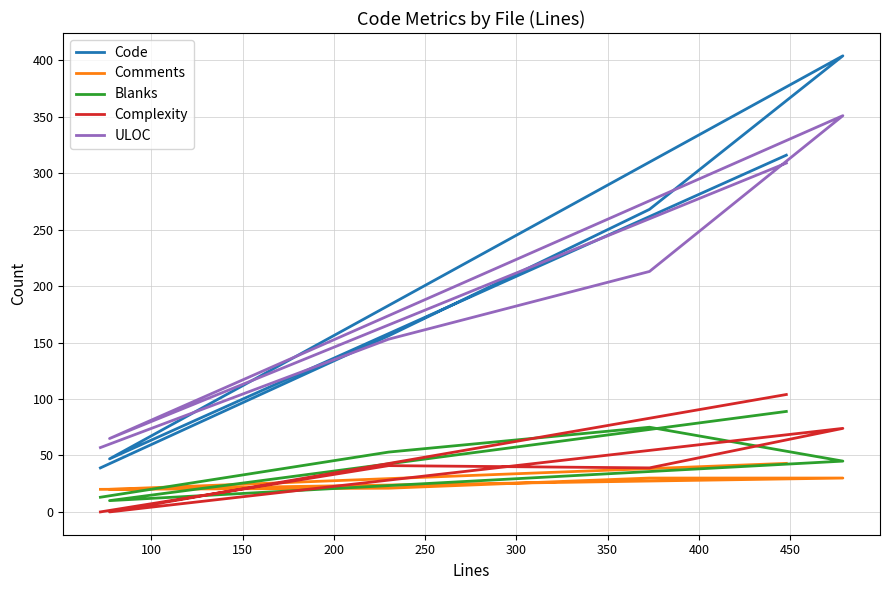

True or false: Blanks has a value of 7 at 250.

False